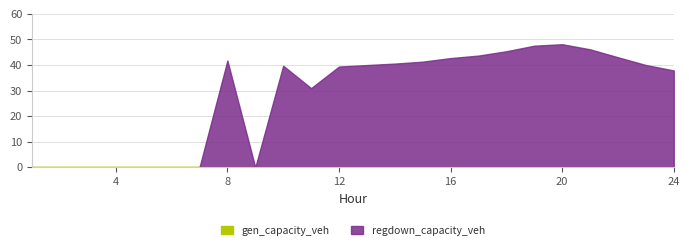

Between 11 and 5, which is larger?

11